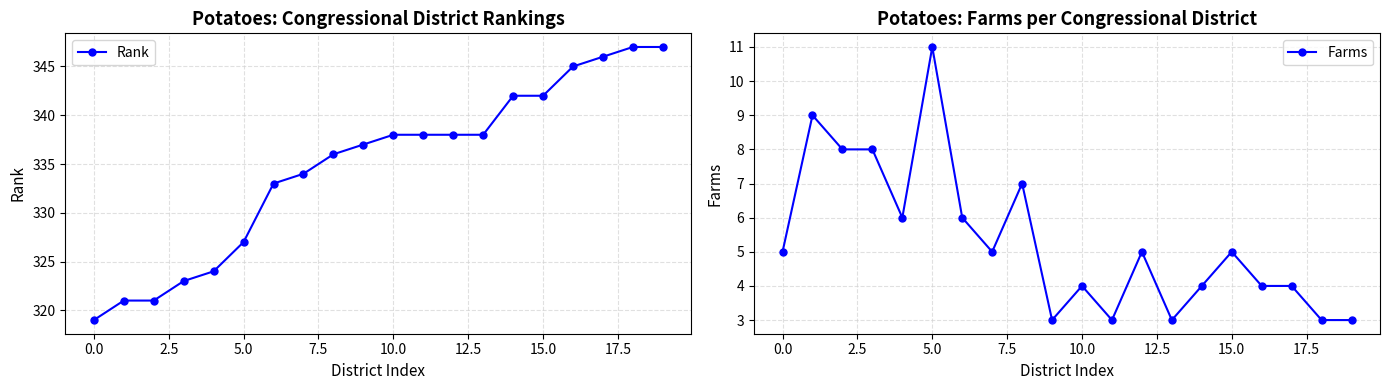

How many data points in Rank are above 338?

6